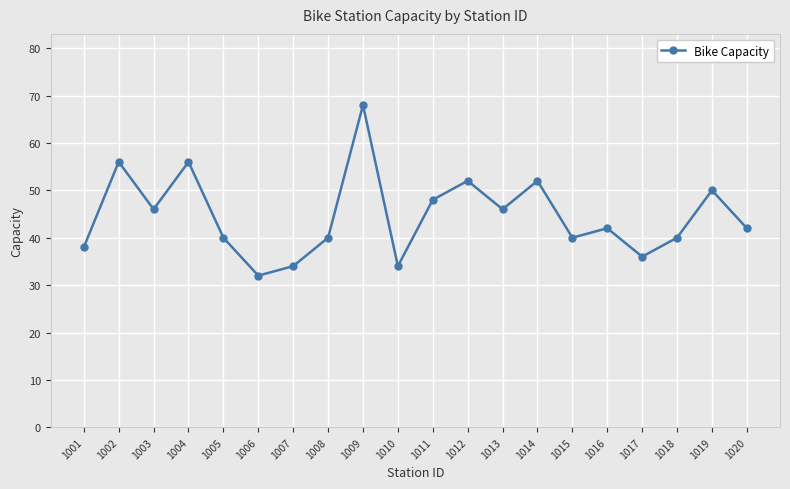

Does the chart display data point markers on the line(s)?

Yes